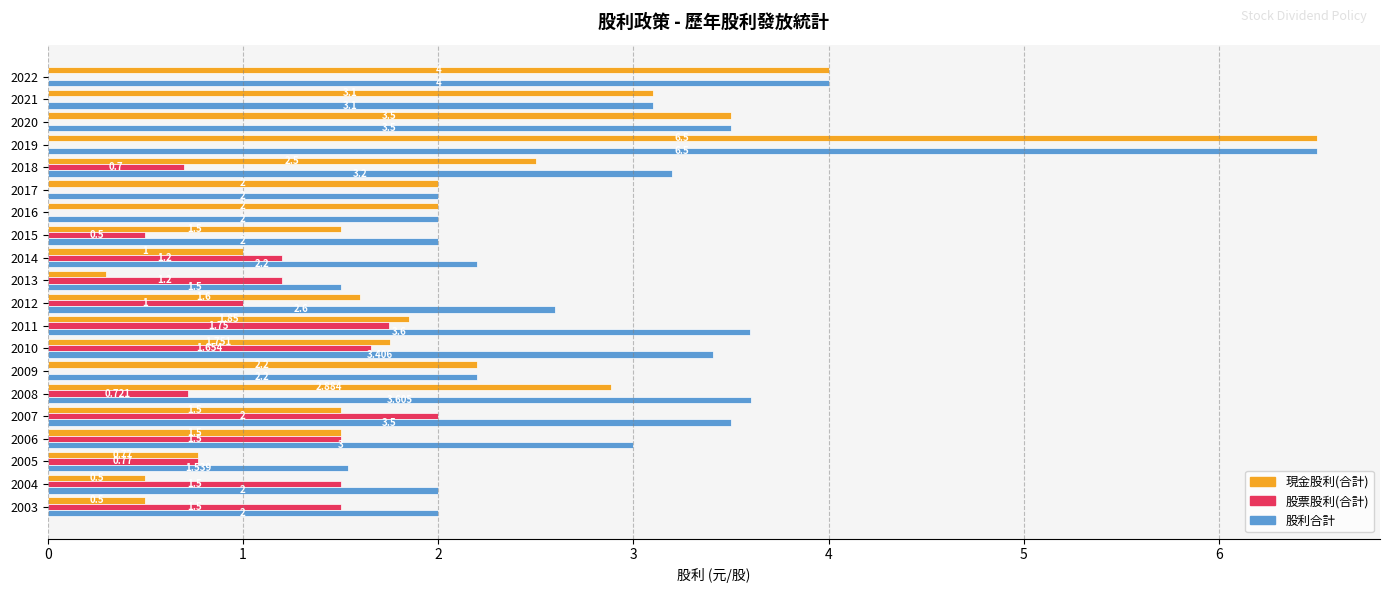

Which series has the largest total across all categories?

股利合計